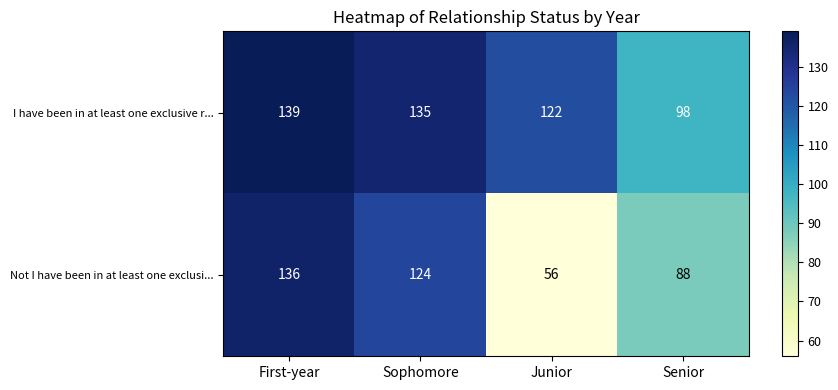

Which series has the largest range (max minus min)?

Not I have been in at least one exclusi...